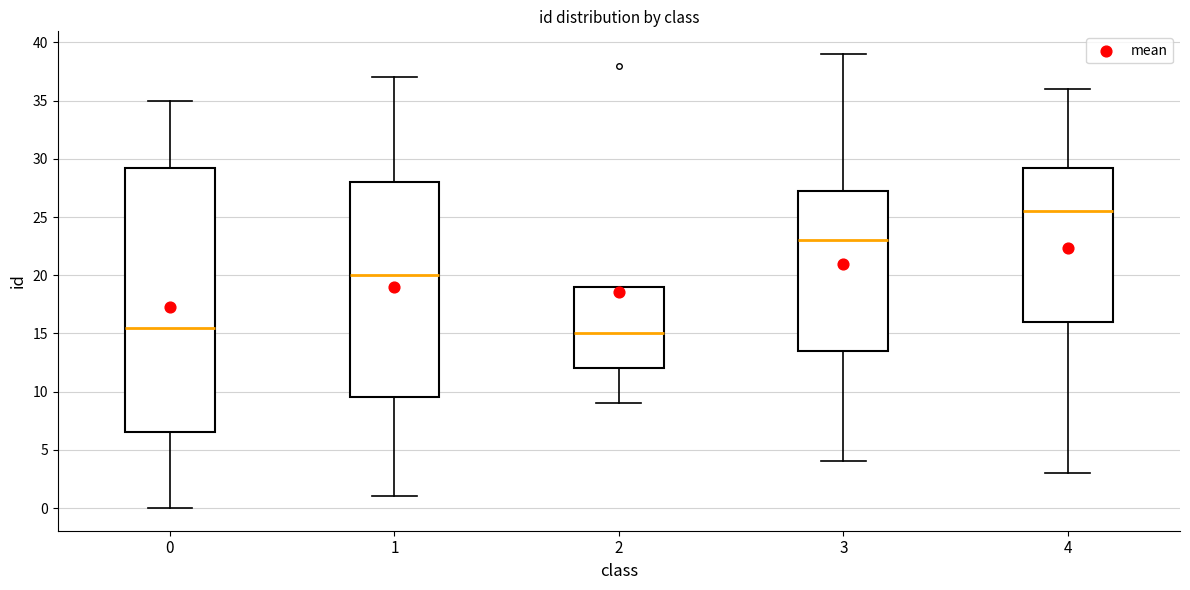

Where does the upper whisker of the box at x = 0 end on the y-axis? The values are not printed on the chart, so give them approximately, as read against the axis.

35.0